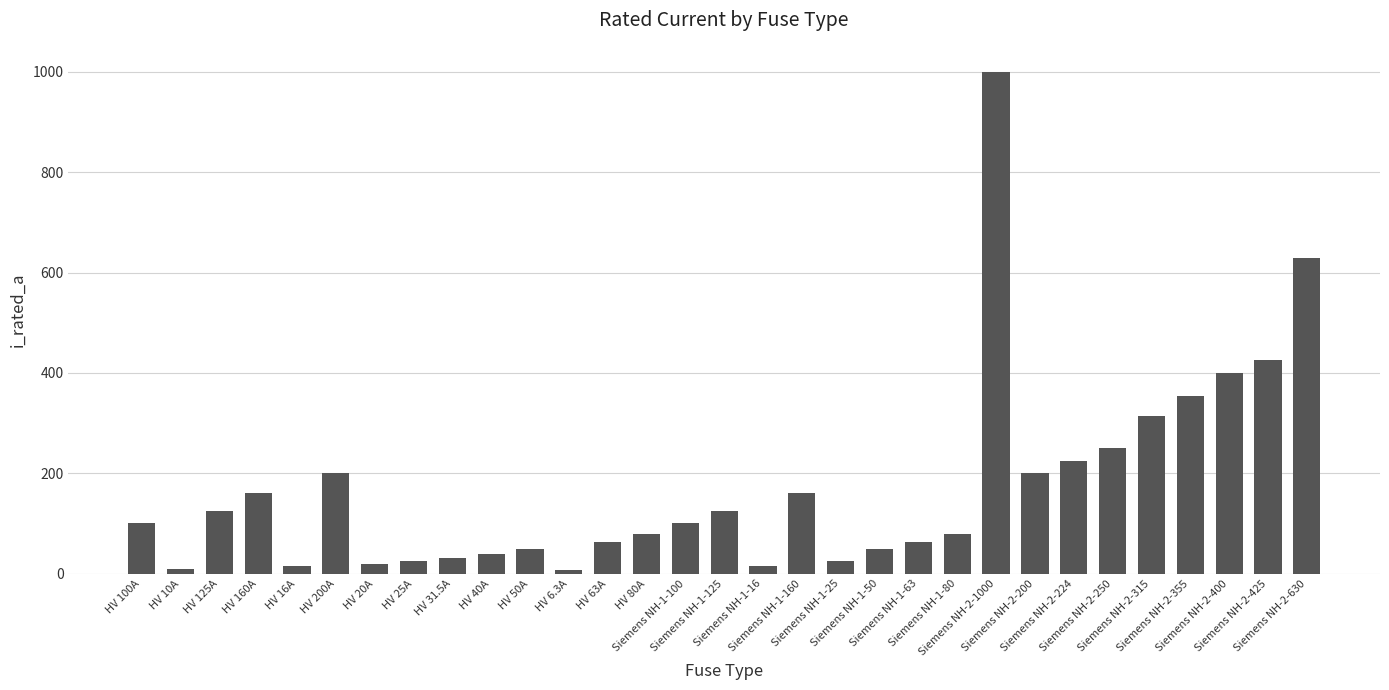

Which has a higher value, HV 50A or HV 80A?

HV 80A